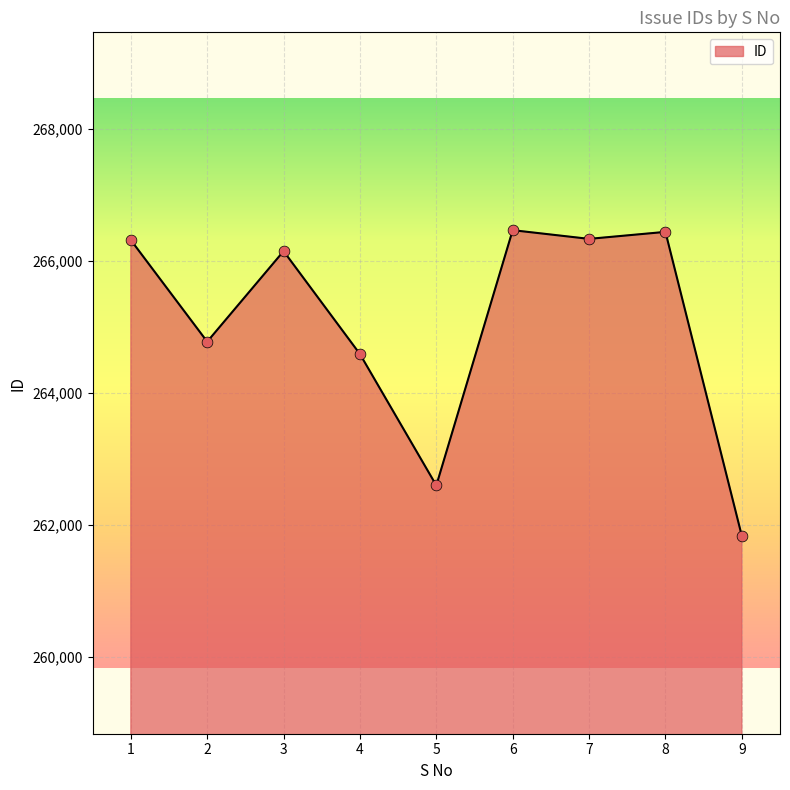

Which has a higher value, 1 or 2?

1